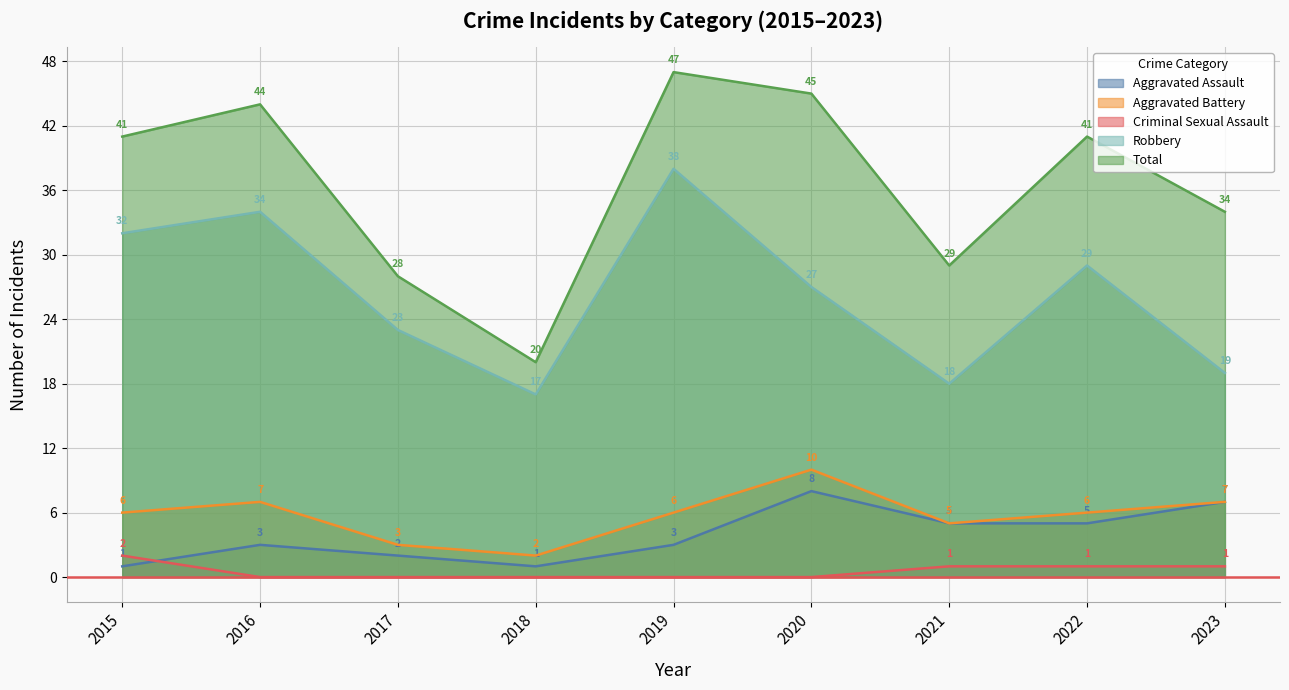

Which category has the highest value in the Aggravated Assault series?

2020